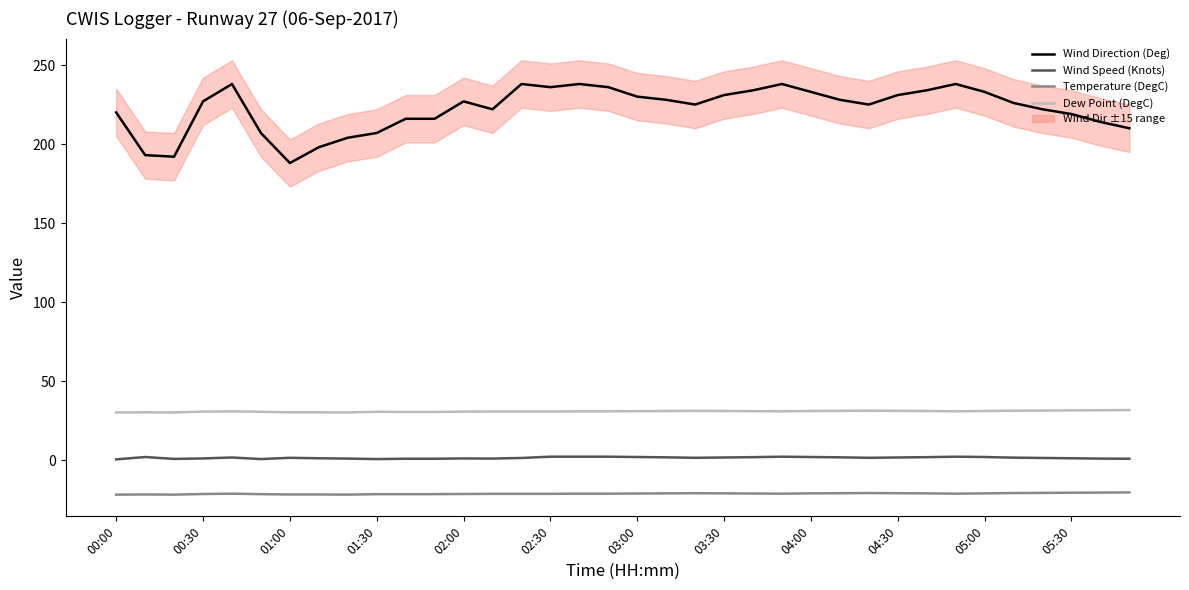

What position from the left is 00:00?

1